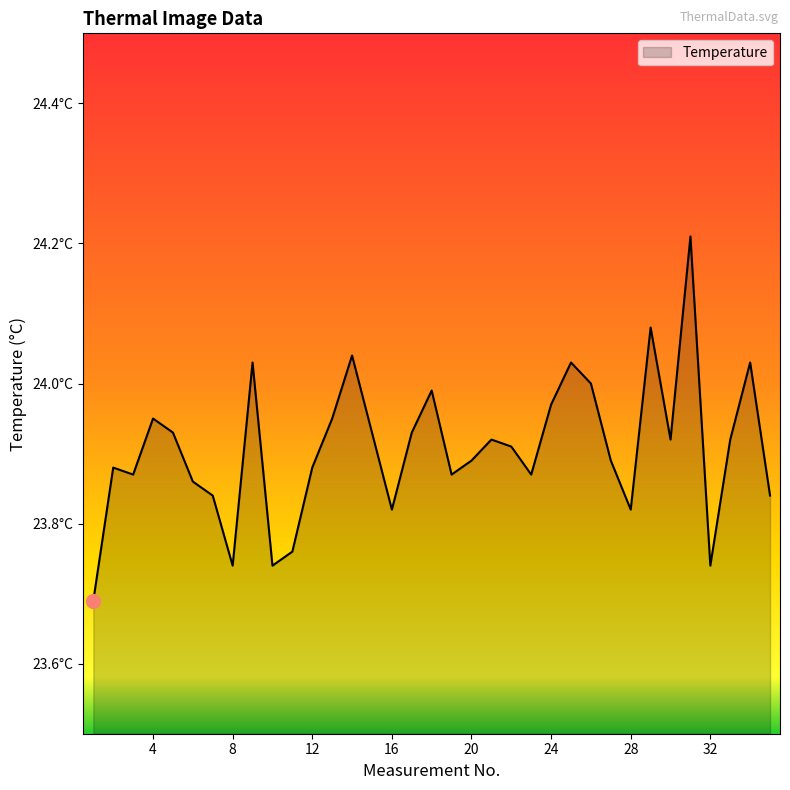

What is the smallest value displayed?

23.7